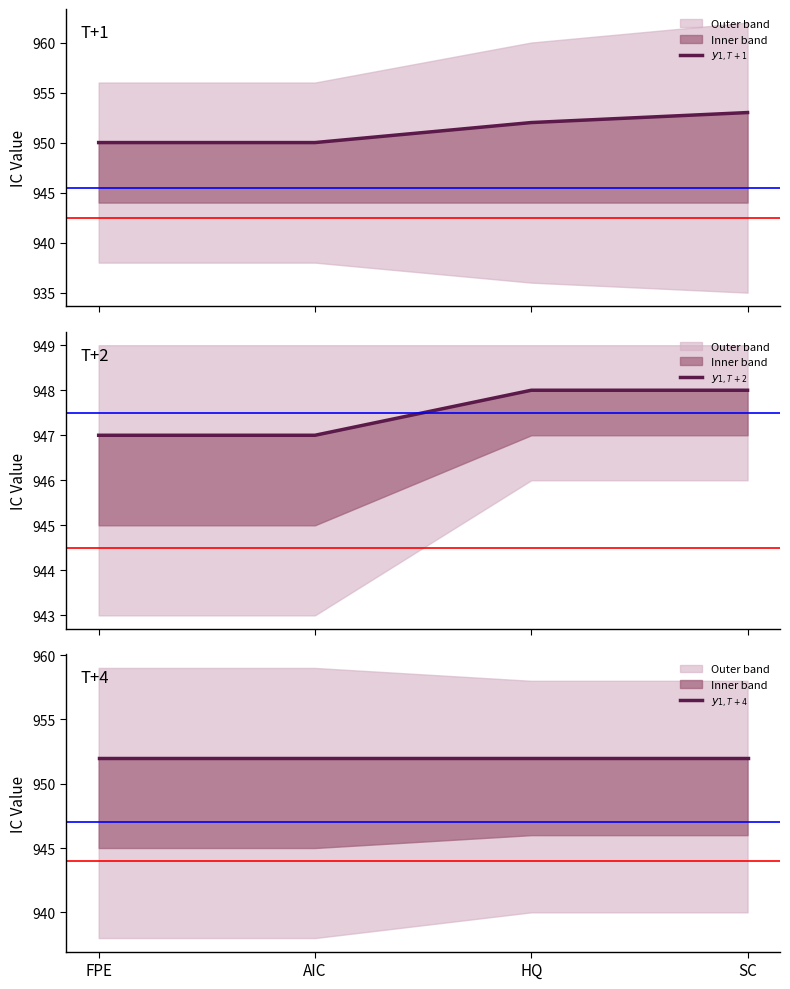

What is the average value of the $y_{1, T+1}$ series?

951